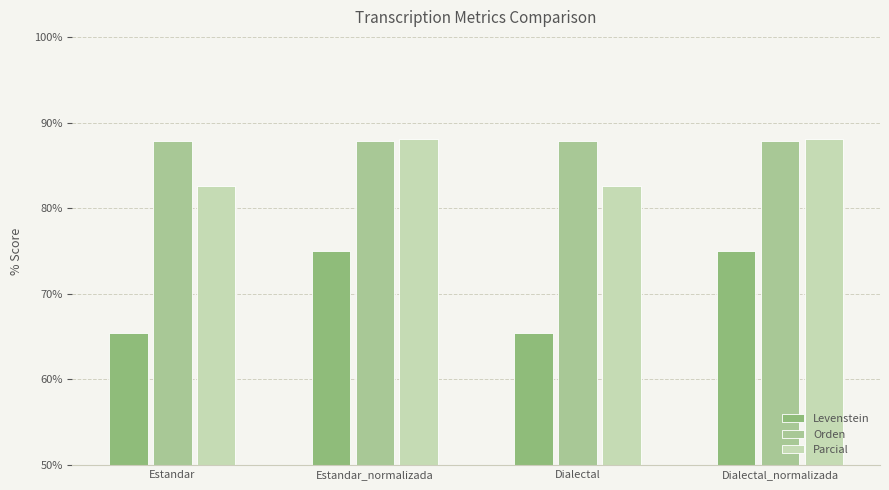

What are all the series names shown in the legend?

Levenstein, Orden, Parcial